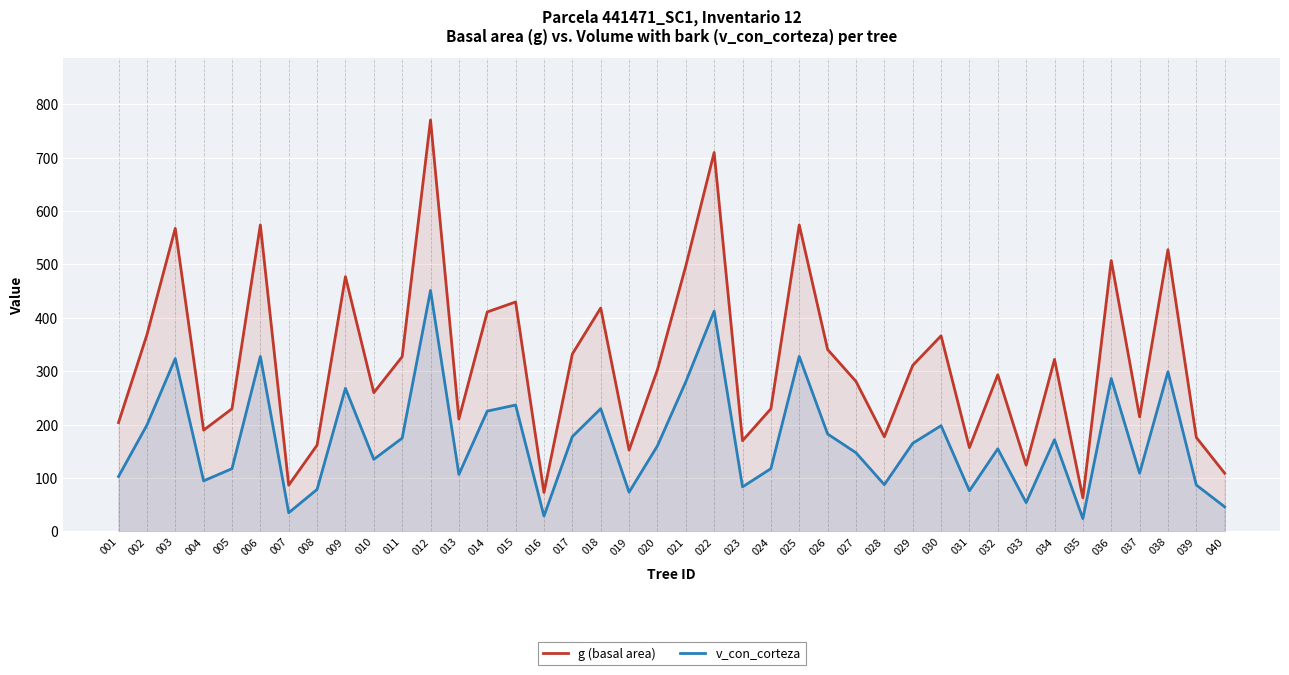

What is the difference between the highest and lowest values at 019?

78.8